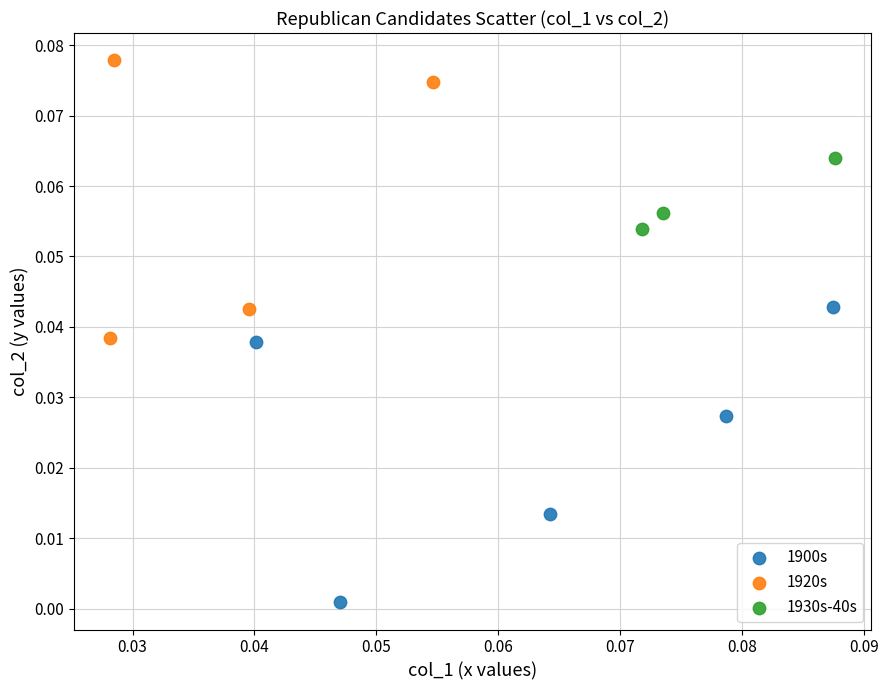

Which series has the largest Y range (max minus min)?

1900s